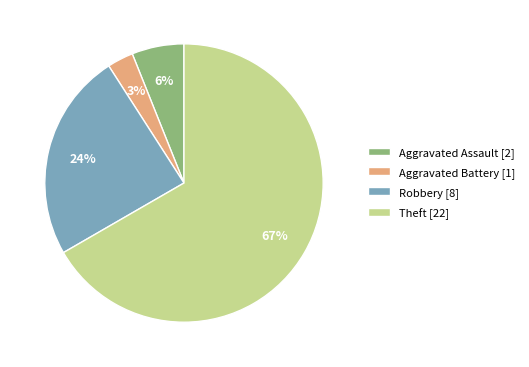

To the nearest percent, what is the combined percentage of Aggravated Battery and Aggravated Assault?

9%